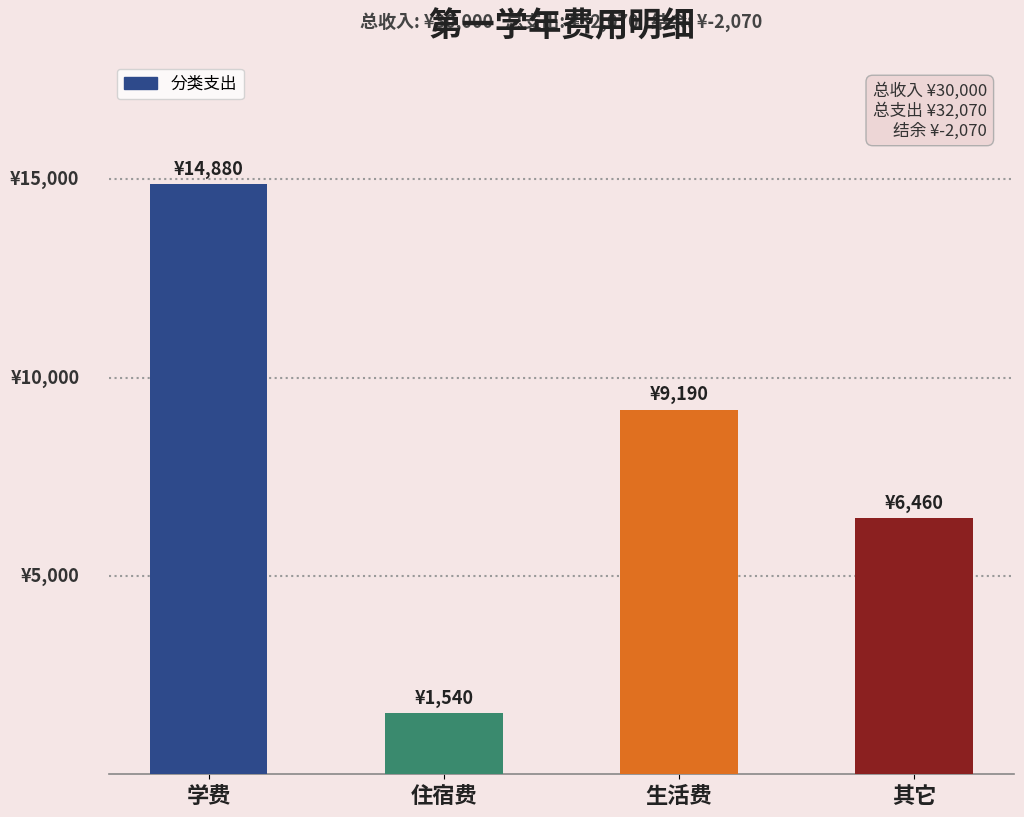

Is it true that the value at 住宿费 is 1540?

True